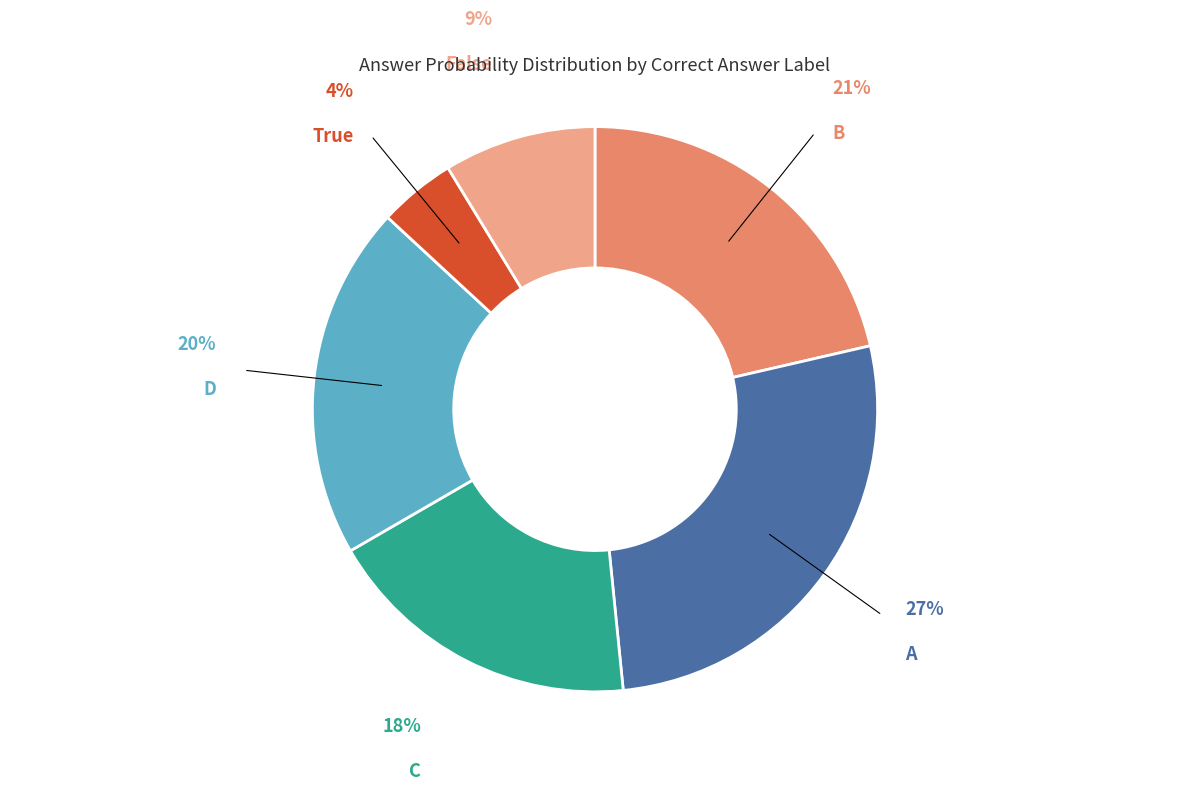

Is there a majority slice in this chart?

No